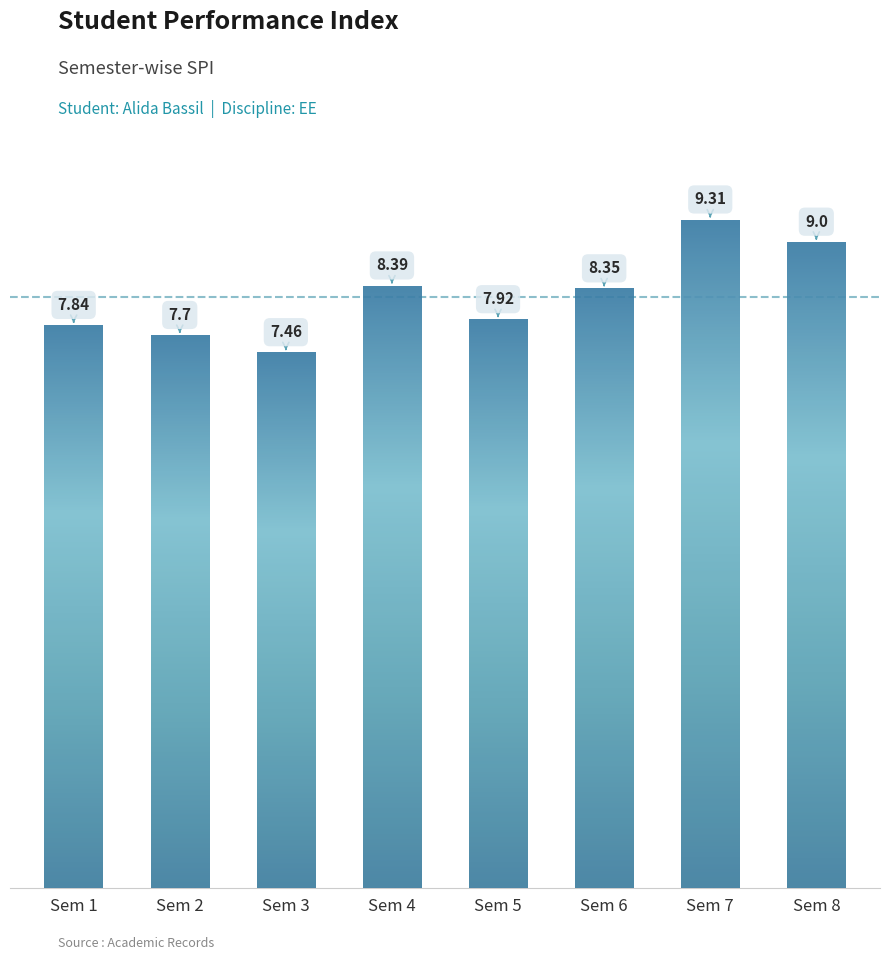

List the labels in order of value, smallest first.

Sem 3, Sem 2, Sem 1, Sem 5, Sem 6, Sem 4, Sem 8, Sem 7